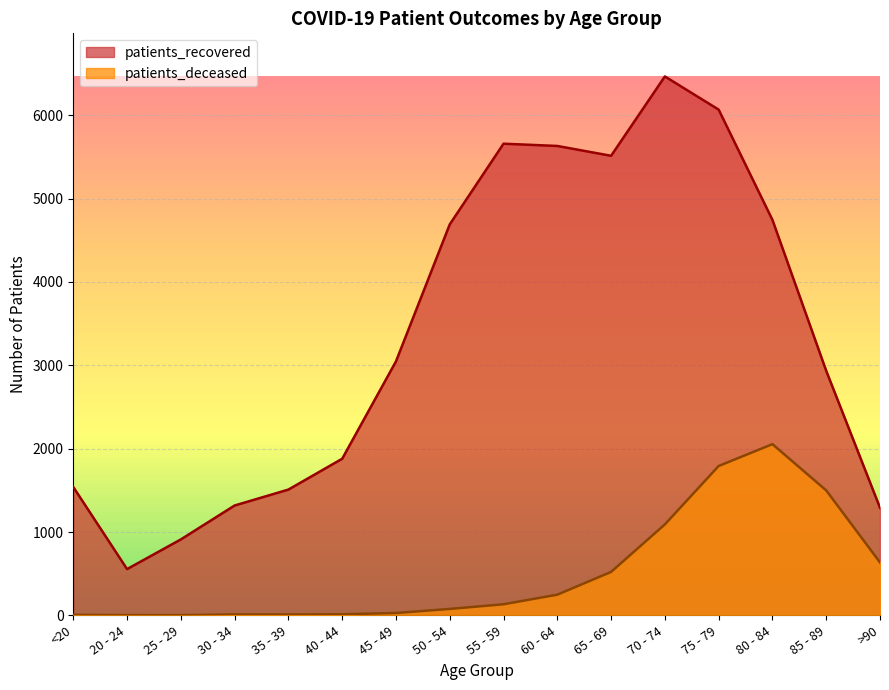

List the labels in order of patients_deceased value, smallest first.

25 - 29, 20 - 24, <20, 35 - 39, 30 - 34, 40 - 44, 45 - 49, 50 - 54, 55 - 59, 60 - 64, 65 - 69, >90, 70 - 74, 85 - 89, 75 - 79, 80 - 84